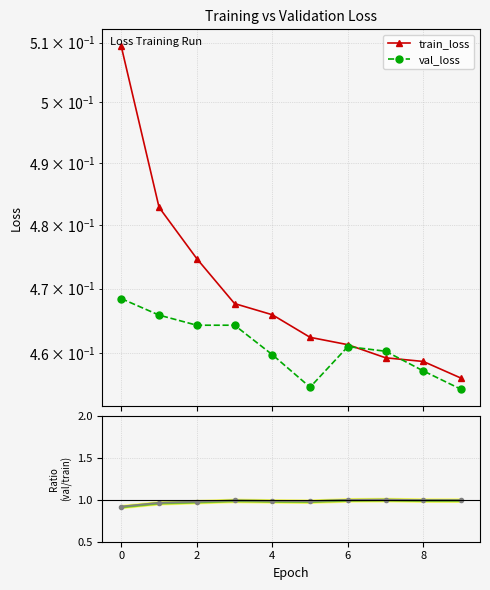

What is the value of the val/train ratio point at the 10th from the left?

1.0